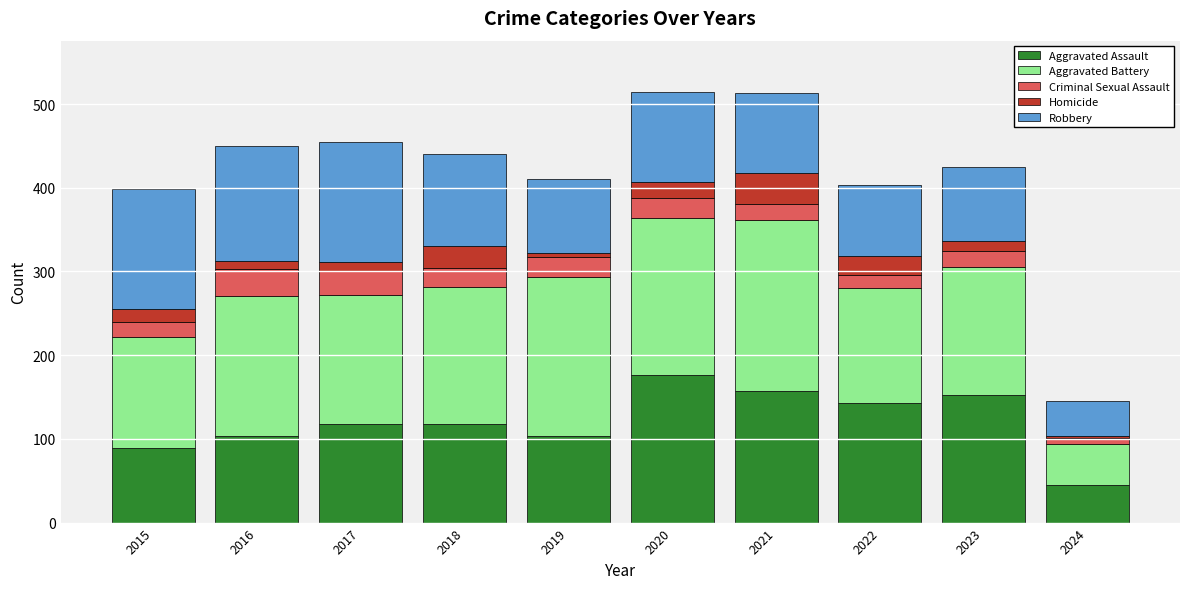

How many bars are there in total?

10